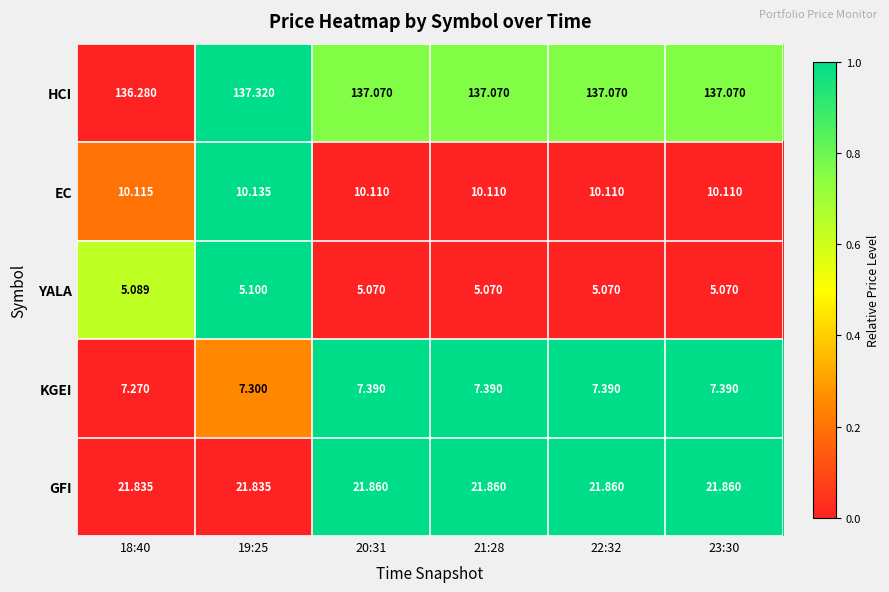

How many distinct data groups are displayed?

5